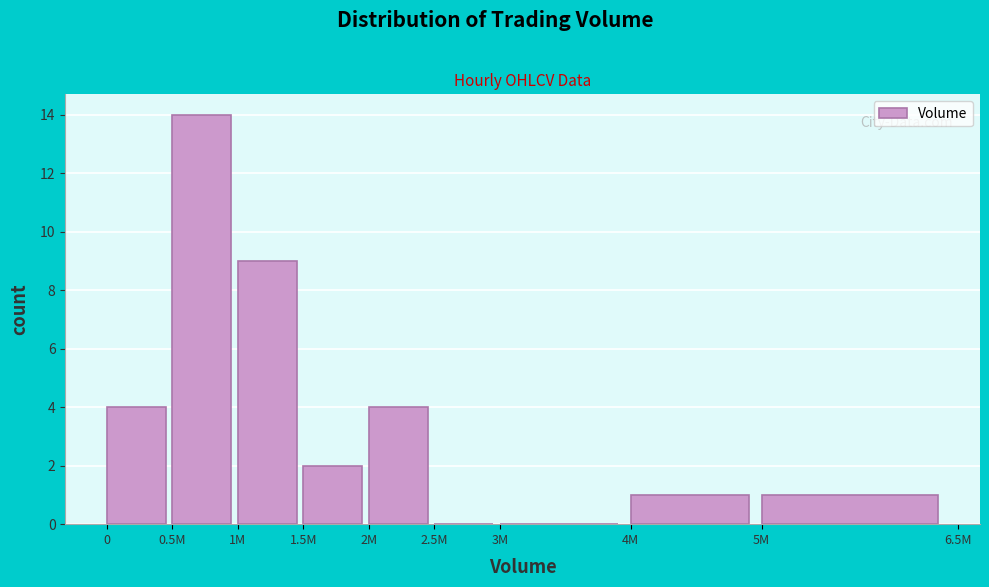

Reading right to left, extract all data points from this chart.

5M=1	4M=1	3M=0	2.5M=0	2M=4	1.5M=2	1M=9	0.5M=14	0=4